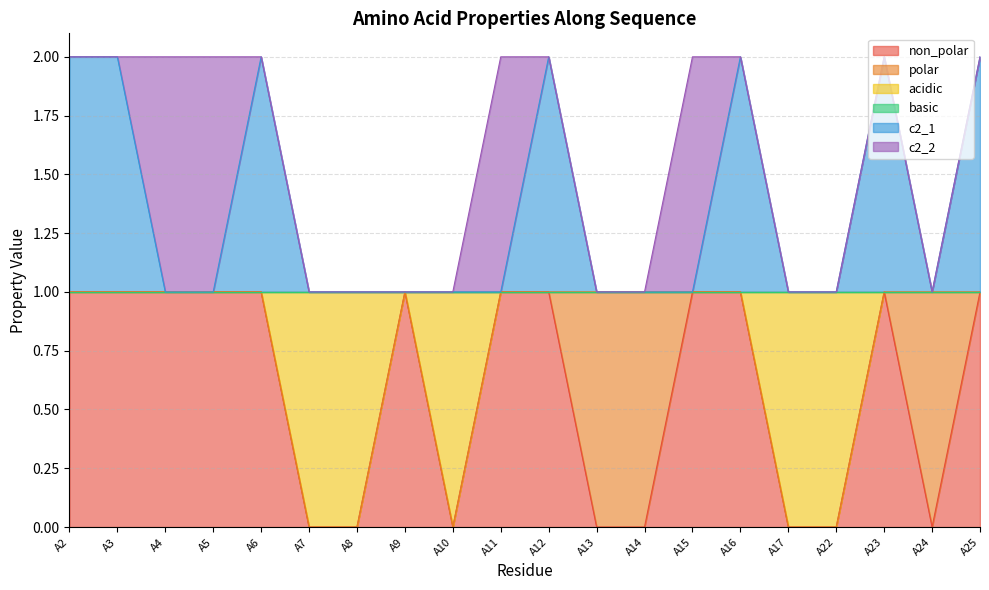

Rank the categories by non_polar value from highest to lowest.

A2, A3, A4, A5, A6, A9, A11, A12, A15, A16, A23, A25, A7, A8, A10, A13, A14, A17, A22, A24